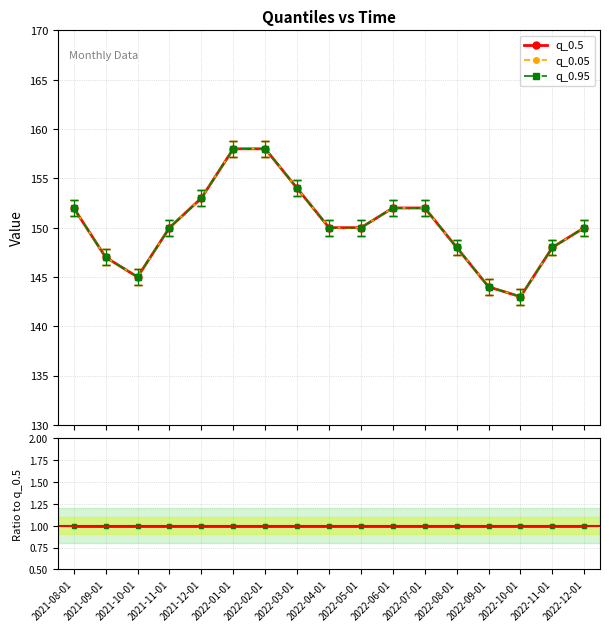

Where is q_0.05 nearest to the value 150?

2021-11-01